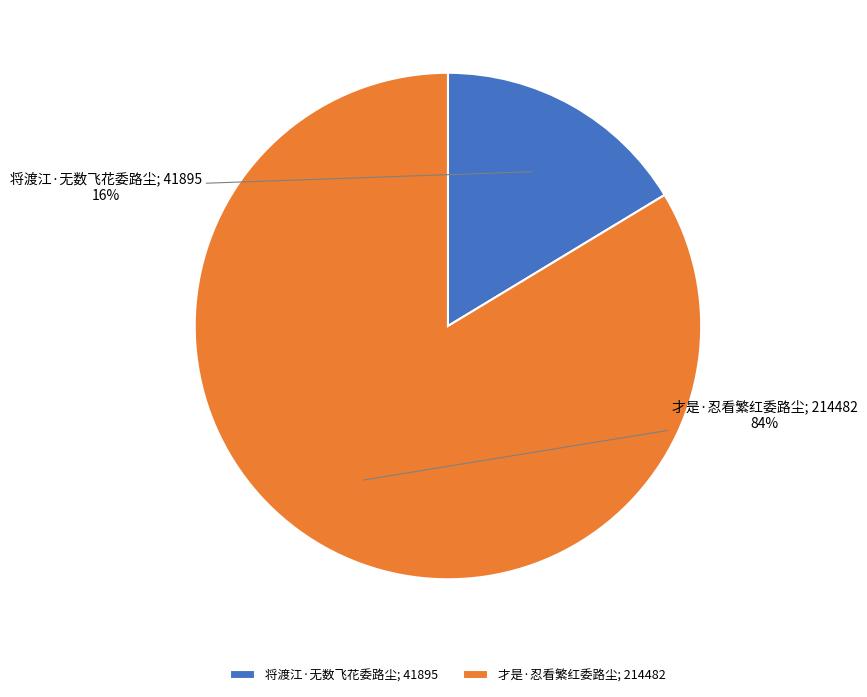

Between 才是·忍看繁红委路尘; 214482 and 将渡江·无数飞花委路尘; 41895, which is larger?

才是·忍看繁红委路尘; 214482